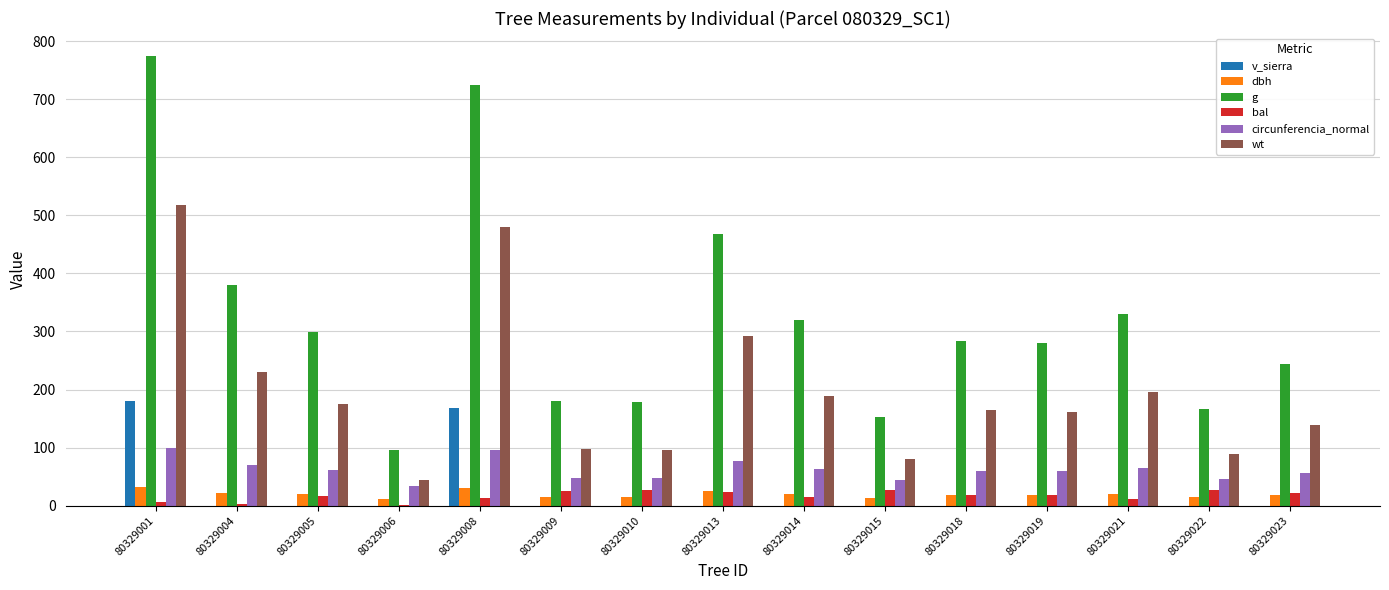

At which label does bal first exceed 17?

80329009